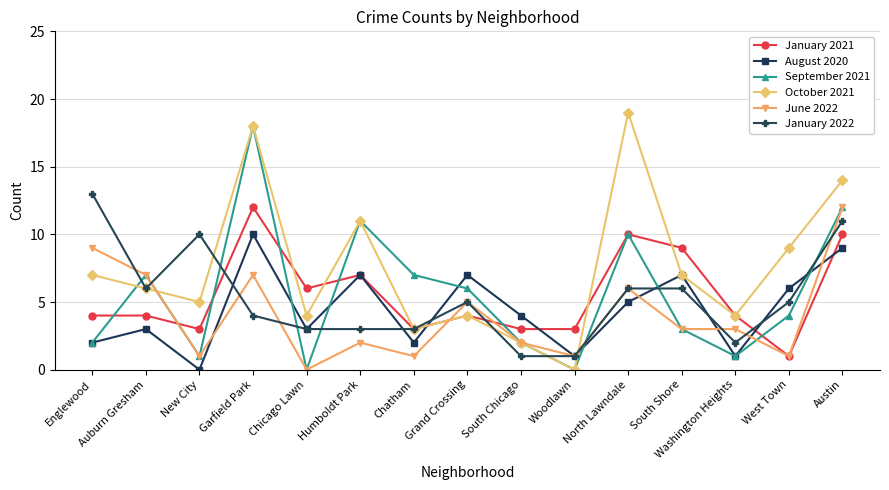

At how many categories does at least one series exceed 1?

15